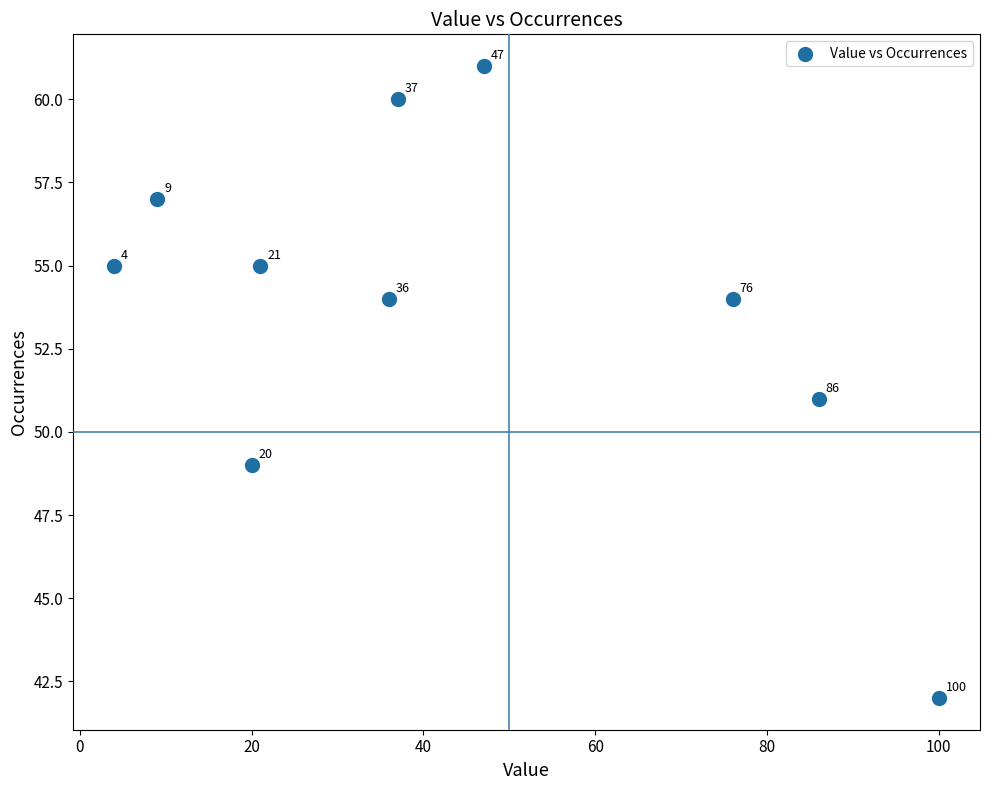

What is the range of X values (max minus min)?

96